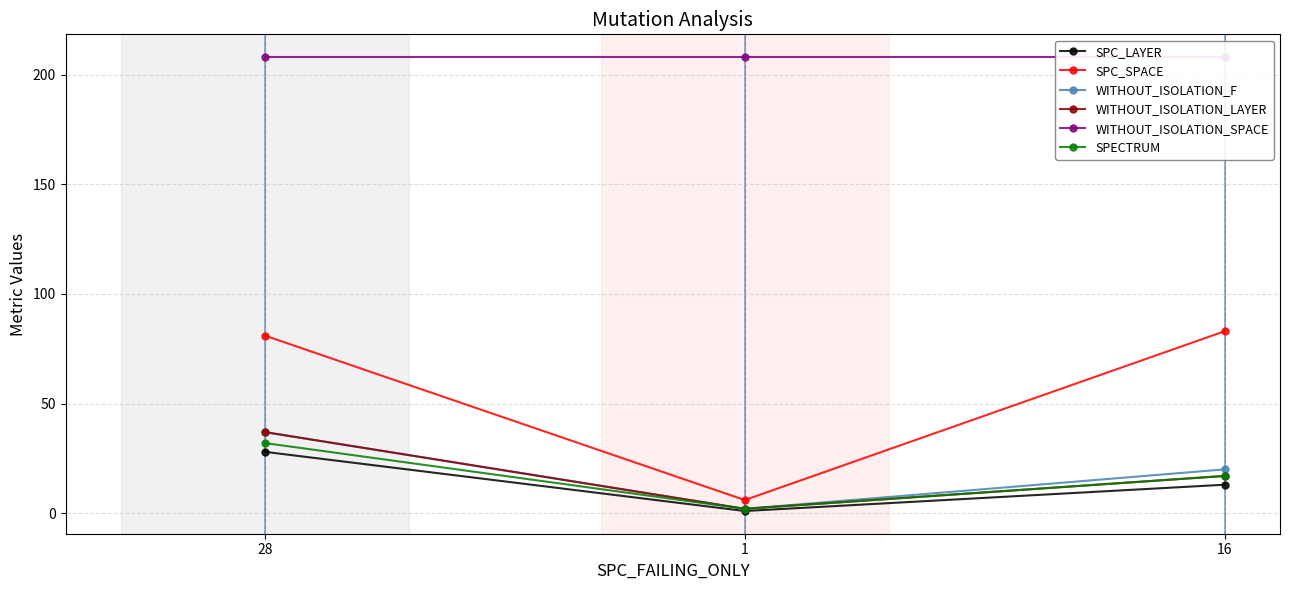

True or false: SPC_LAYER has a value of 1 at 1.

True